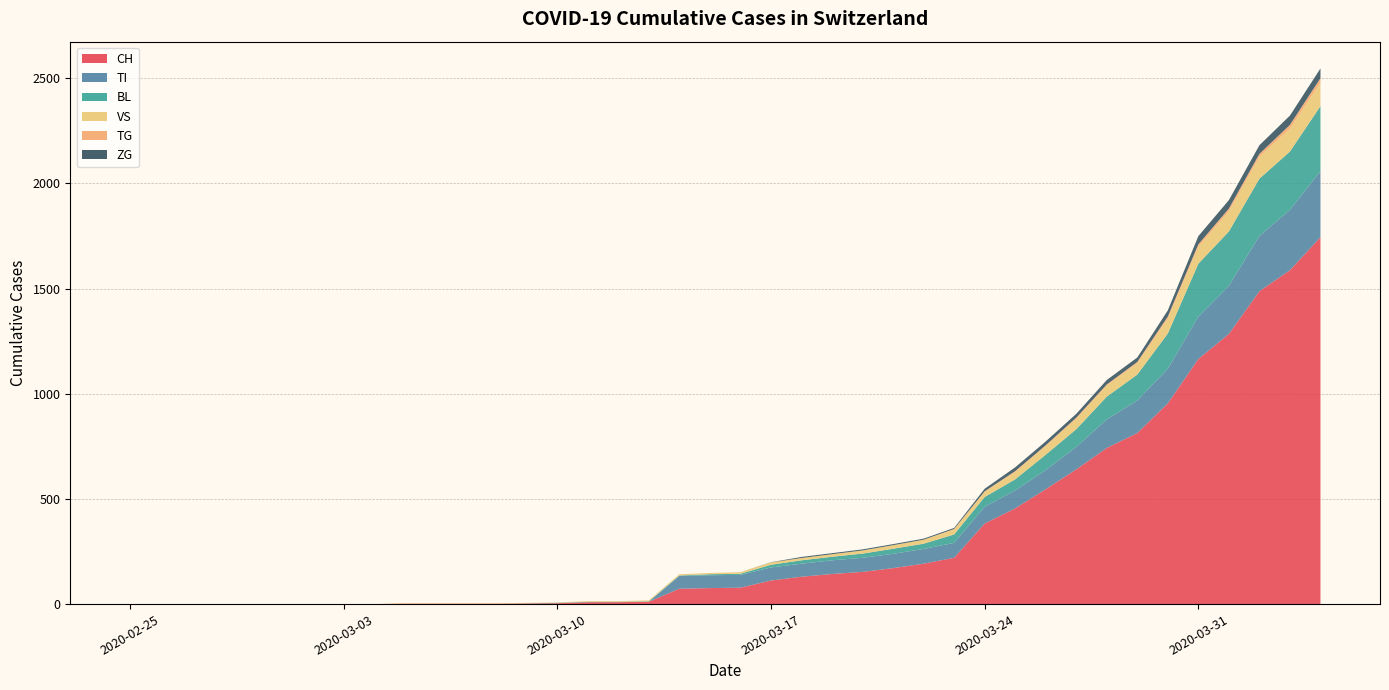

Reading left to right, transcribe all the data shown in this chart.

CH: 0=0	1=0	2=0	3=0	4=0	5=0	6=0	7=0	8=0	9=2	10=2	11=2	12=2	13=3	14=4	15=9	16=9	17=11	18=73	19=76	20=78	21=112	22=130	23=143	24=153	25=171	26=192	27=220	28=383	29=455	30=546	31=640	32=742	33=813	34=954	35=1165	36=1284	37=1487	38=1587	39=1744
TI: 0=0	1=0	2=0	3=0	4=0	5=0	6=0	7=0	8=0	9=0	10=0	11=0	12=0	13=0	14=0	15=0	16=0	17=0	18=61	19=61	20=61	21=62	22=62	23=65	24=67	25=68	26=70	27=71	28=80	29=85	30=91	31=107	32=136	33=155	34=165	35=202	36=229	37=263	38=287	39=314
BL: 0=0	1=0	2=0	3=0	4=0	5=0	6=0	7=0	8=0	9=0	10=0	11=0	12=0	13=1	14=2	15=2	16=2	17=2	18=2	19=5	20=5	21=13	22=16	23=17	24=20	25=24	26=25	27=40	28=46	29=53	30=73	31=84	32=108	33=123	34=167	35=251	36=258	37=272	38=277	39=309
VS: 0=0	1=0	2=0	3=0	4=0	5=0	6=0	7=0	8=0	9=2	10=2	11=2	12=2	13=2	14=2	15=3	16=3	17=5	18=6	19=6	20=8	21=11	22=11	23=12	24=15	25=17	26=19	27=24	28=25	29=35	30=41	31=50	32=53	33=54	34=71	35=81	36=96	37=104	38=109	39=112
TG: 0=0	1=0	2=0	3=0	4=0	5=0	6=0	7=0	8=0	9=0	10=0	11=0	12=0	13=0	14=0	15=0	16=0	17=0	18=0	19=0	20=0	21=0	22=0	23=0	24=0	25=0	26=0	27=2	28=2	29=4	30=4	31=5	32=5	33=6	34=10	35=11	36=13	37=14	38=18	39=21
ZG: 0=0	1=0	2=0	3=0	4=0	5=0	6=0	7=0	8=0	9=0	10=0	11=0	12=0	13=0	14=0	15=0	16=0	17=0	18=0	19=0	20=0	21=1	22=5	23=5	24=5	25=5	26=5	27=5	28=12	29=18	30=18	31=18	32=21	33=21	34=29	35=39	36=40	37=41	38=44	39=46